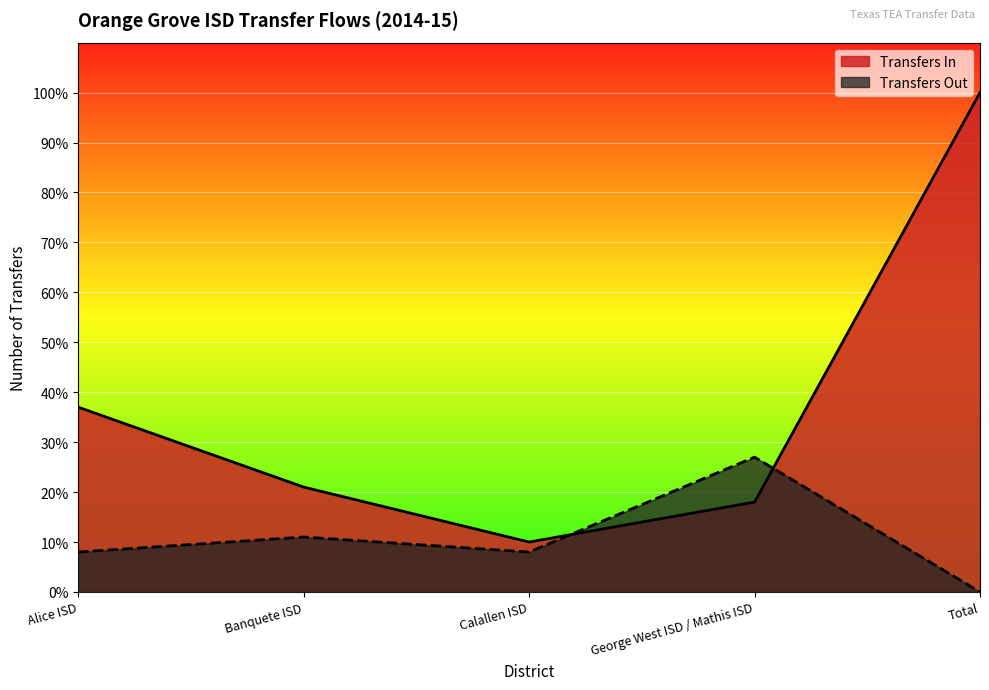

What is the spread (max minus min) of values at Alice ISD?

29